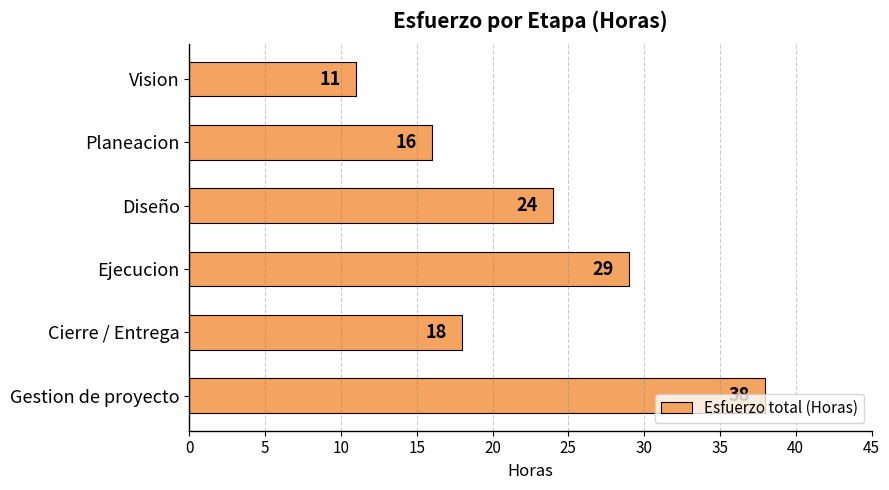

What is the label of the 4th bar from the top?

Ejecucion